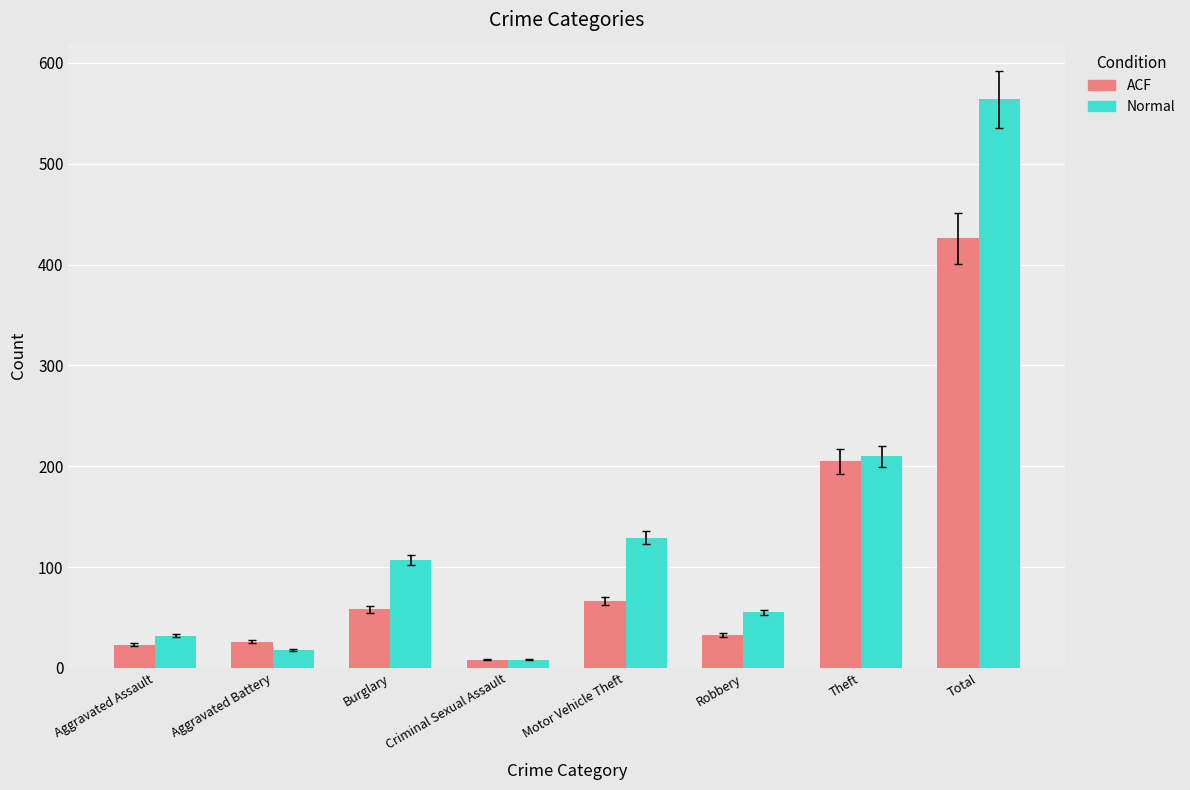

What is the spread (max minus min) of values at Motor Vehicle Theft?

63